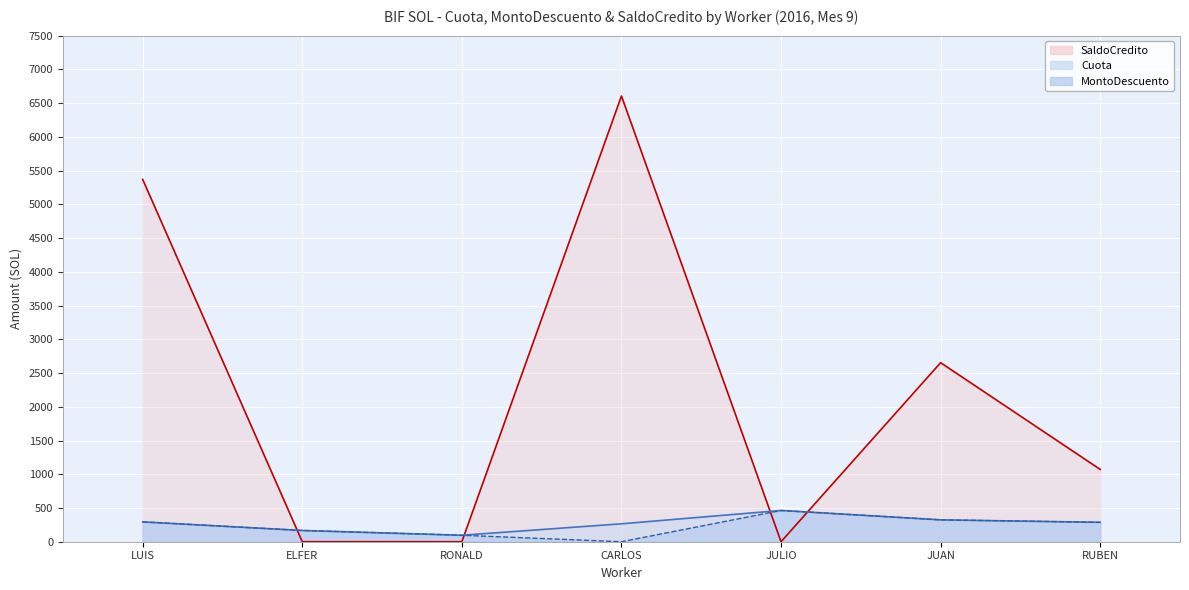

Reading left to right, what are all the values shown in this chart?

Cuota: 293.9	166.7	95.8	265.6	463.1	324.1	287.4
MontoDescuento: 293.9	166.7	95.8	0.0	463.1	324.1	287.4
SaldoCredito: 5369.0	0.0	0.0	6605.8	0.0	2653.6	1071.4